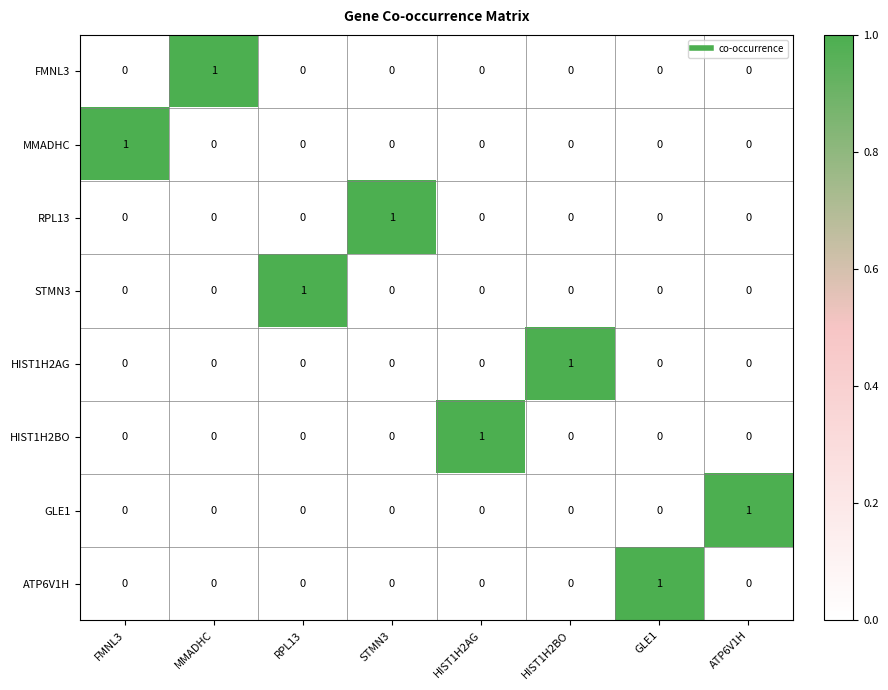

True or false: MMADHC has a value of -1 at ATP6V1H.

False